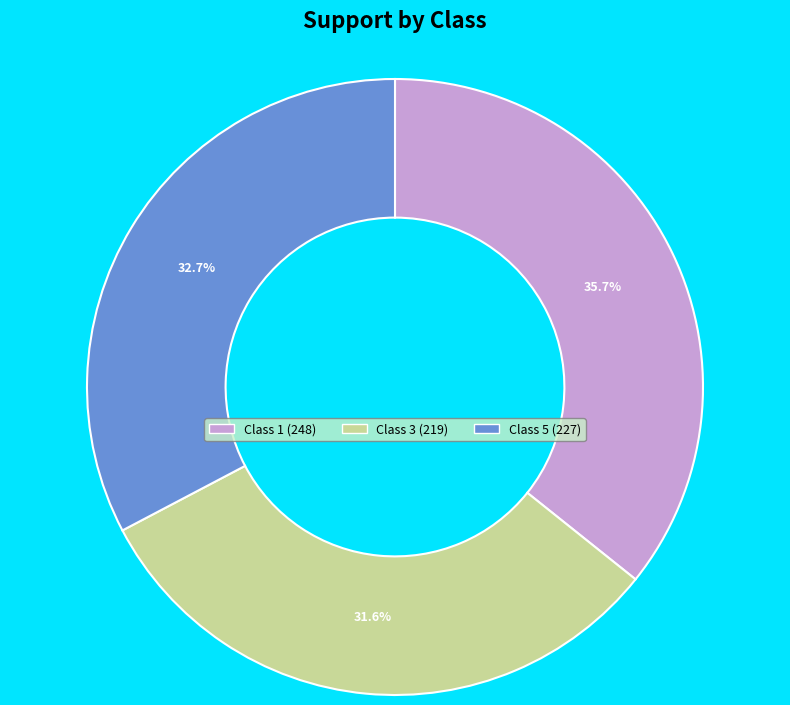

Does any single category account for the majority?

No